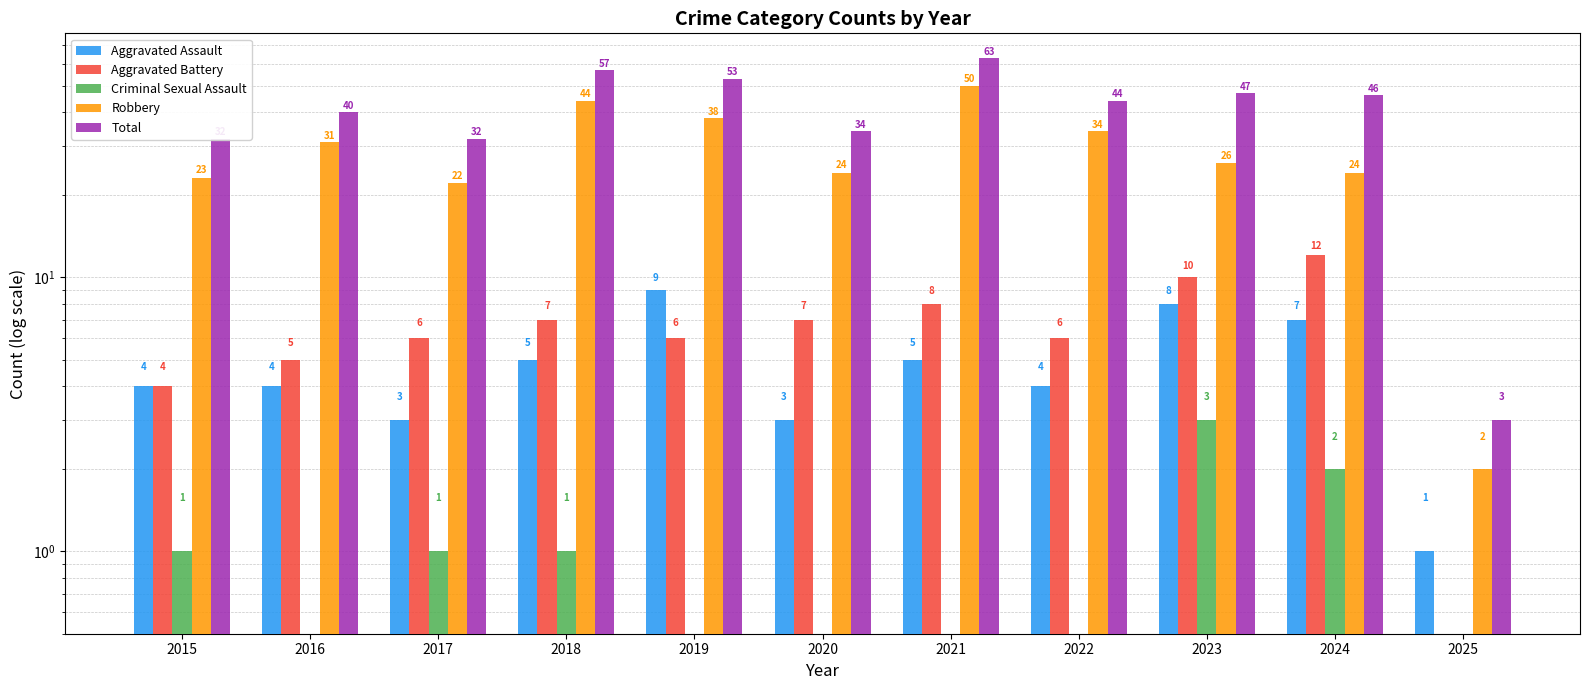

Which series has the widest spread of values?

Total